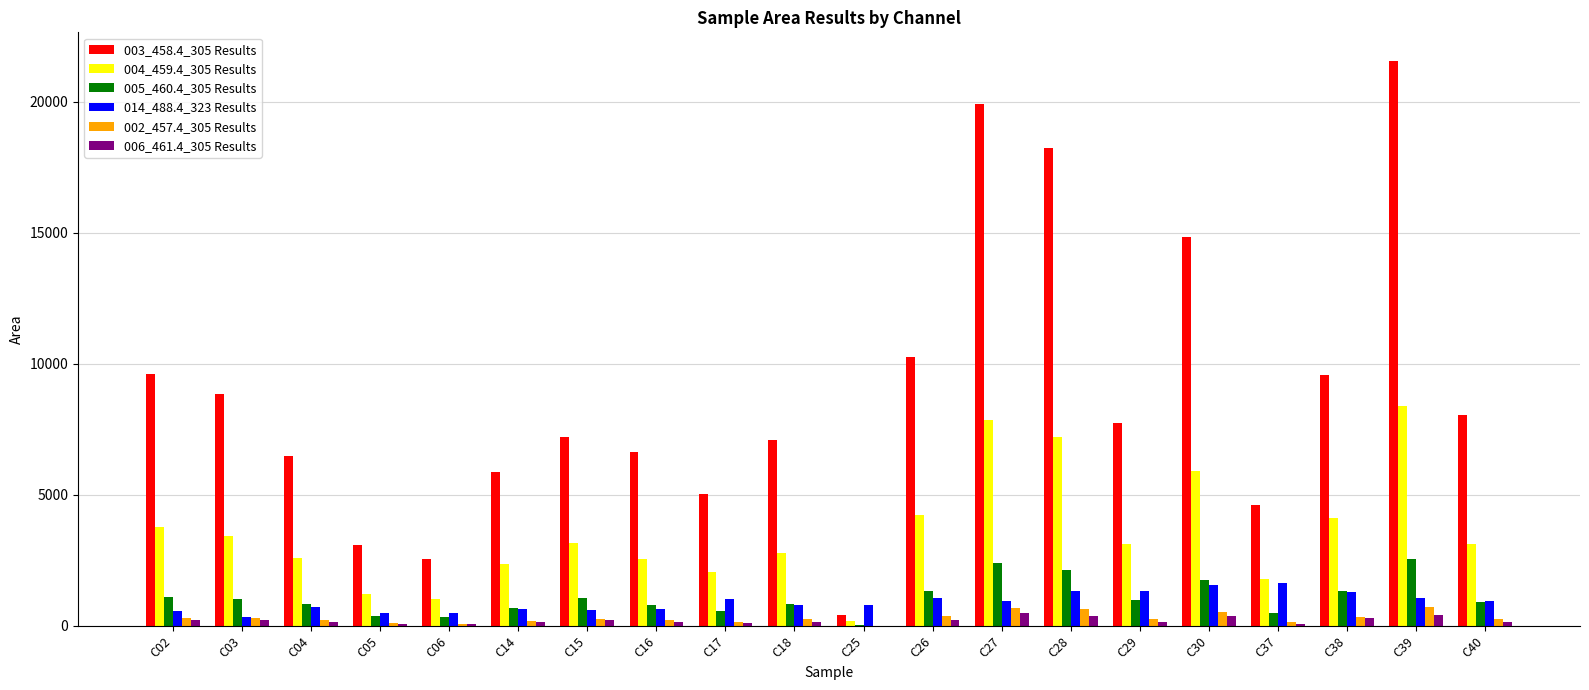

Which category has the highest value in the 004_459.4_305 Results series?

C39